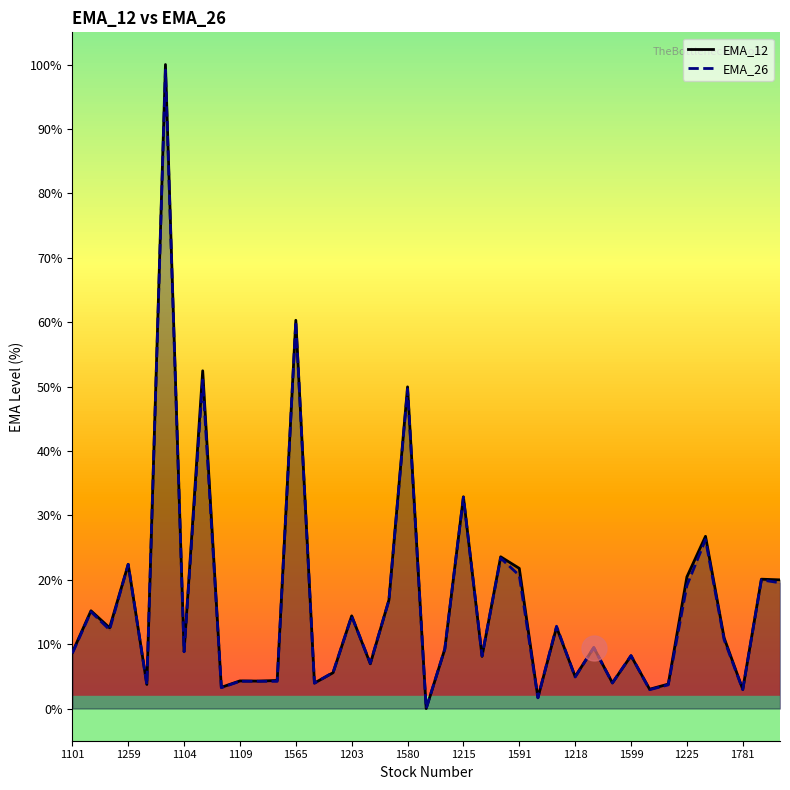

Is the value of EMA_26 at 1203 greater than the value of EMA_12 at 1565?

No